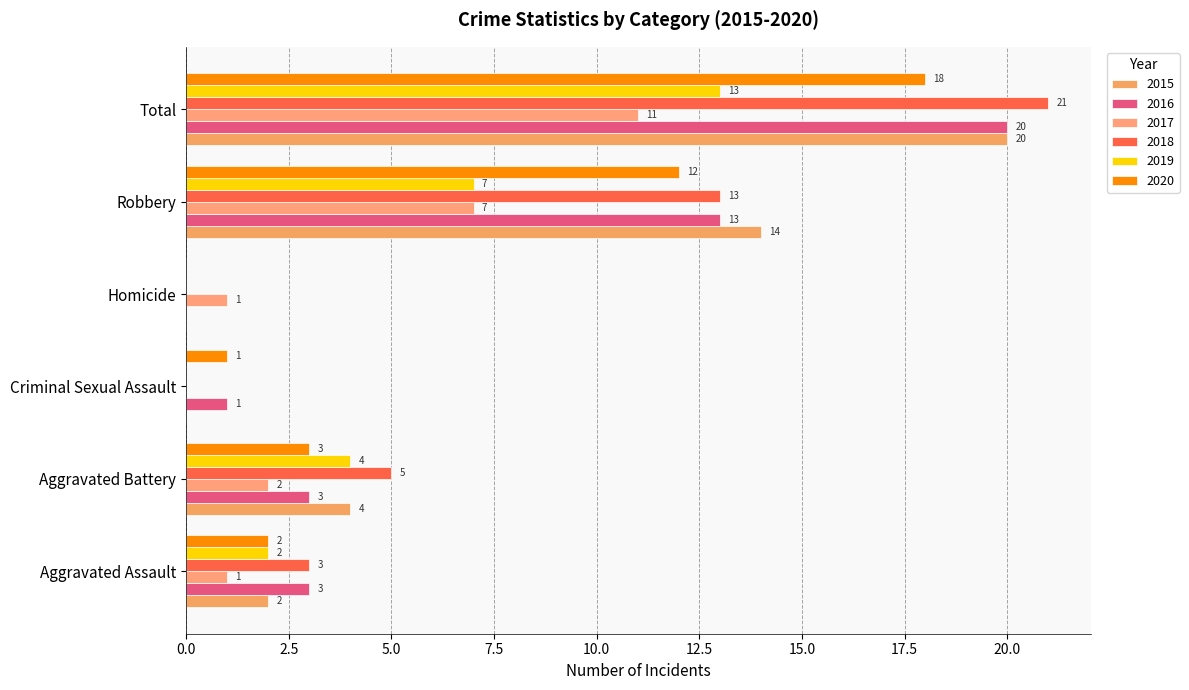

The value of 2018 at Homicide is 14. True or false?

False